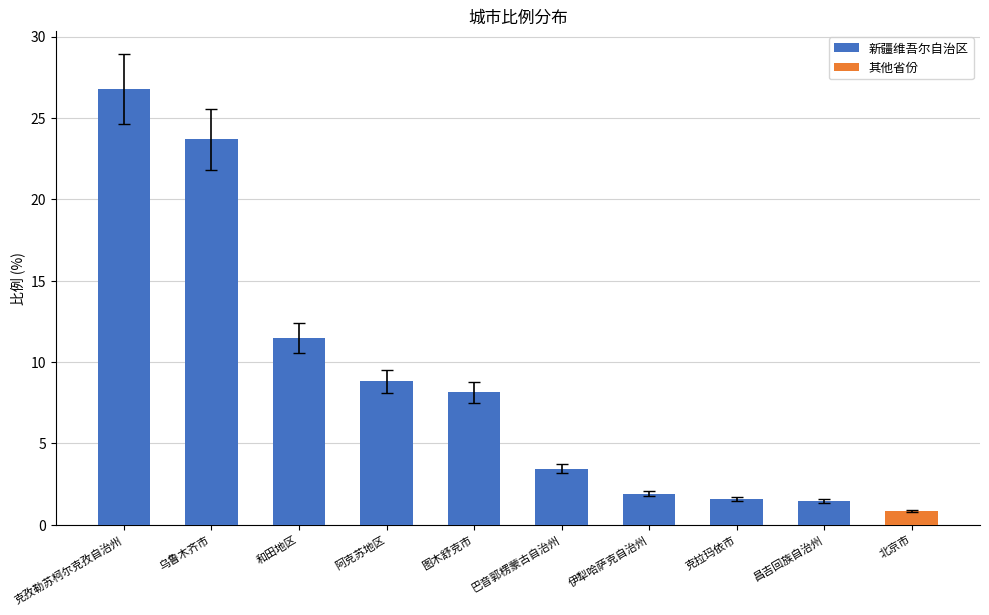

What is the sum of the 新疆维吾尔自治区 values at 昌吉回族自治州 and 图木舒克市?

9.6